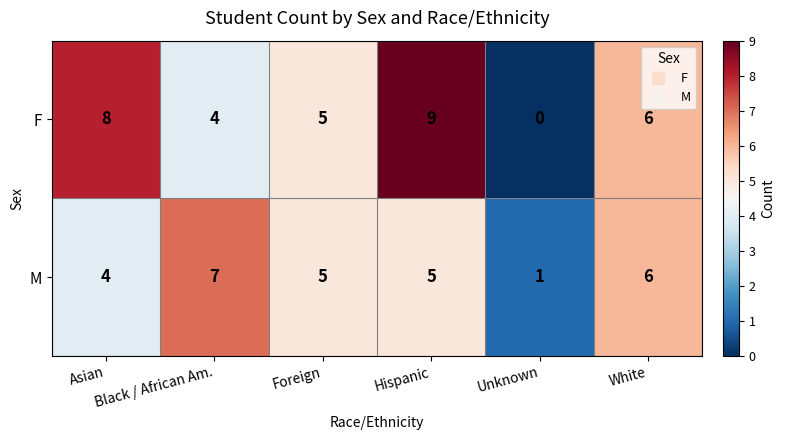

Which series has the largest range (max minus min)?

F